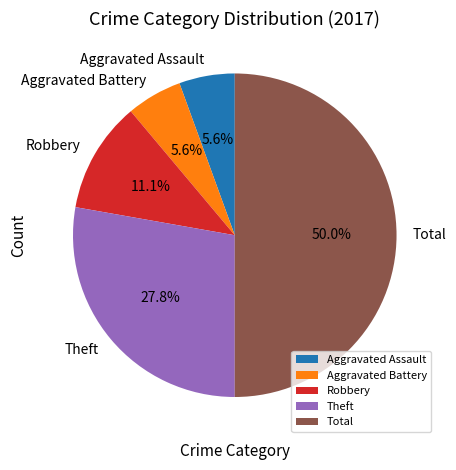

What percentage is the Total slice, to the nearest percent?

50%